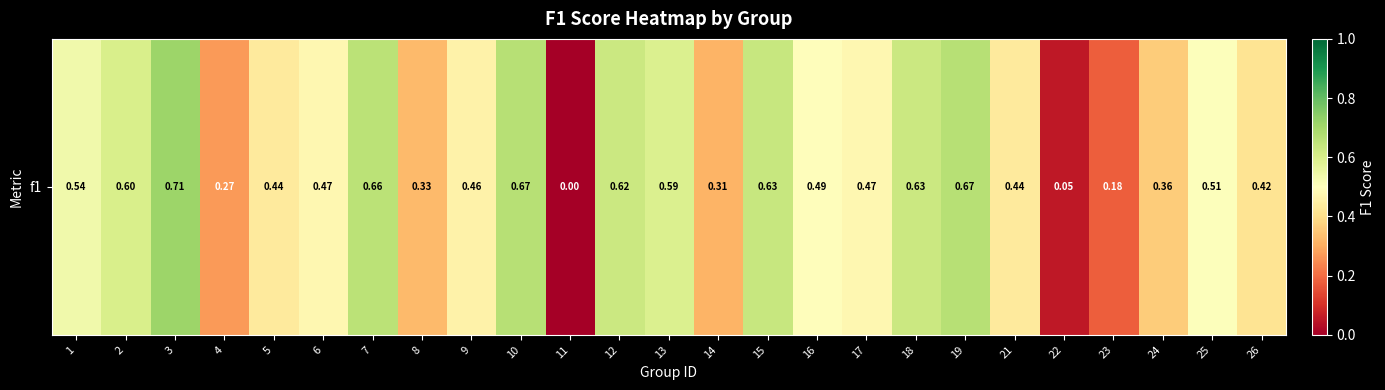

Rank the categories by value from lowest to highest.

11, 22, 23, 4, 14, 8, 24, 26, 21, 5, 9, 6, 17, 16, 25, 1, 13, 2, 12, 18, 15, 7, 10, 19, 3